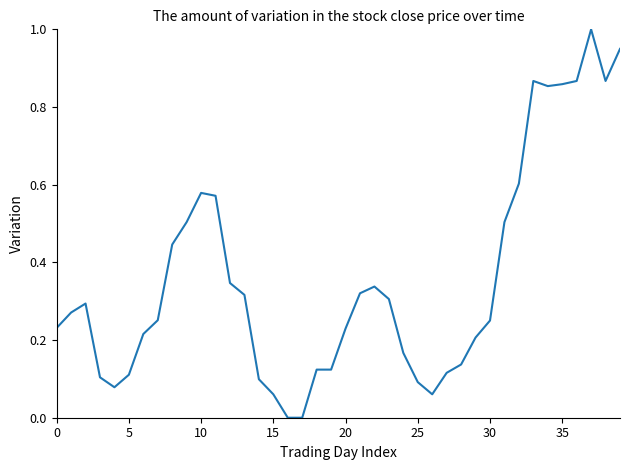

What is the maximum value shown in the chart?

1.0